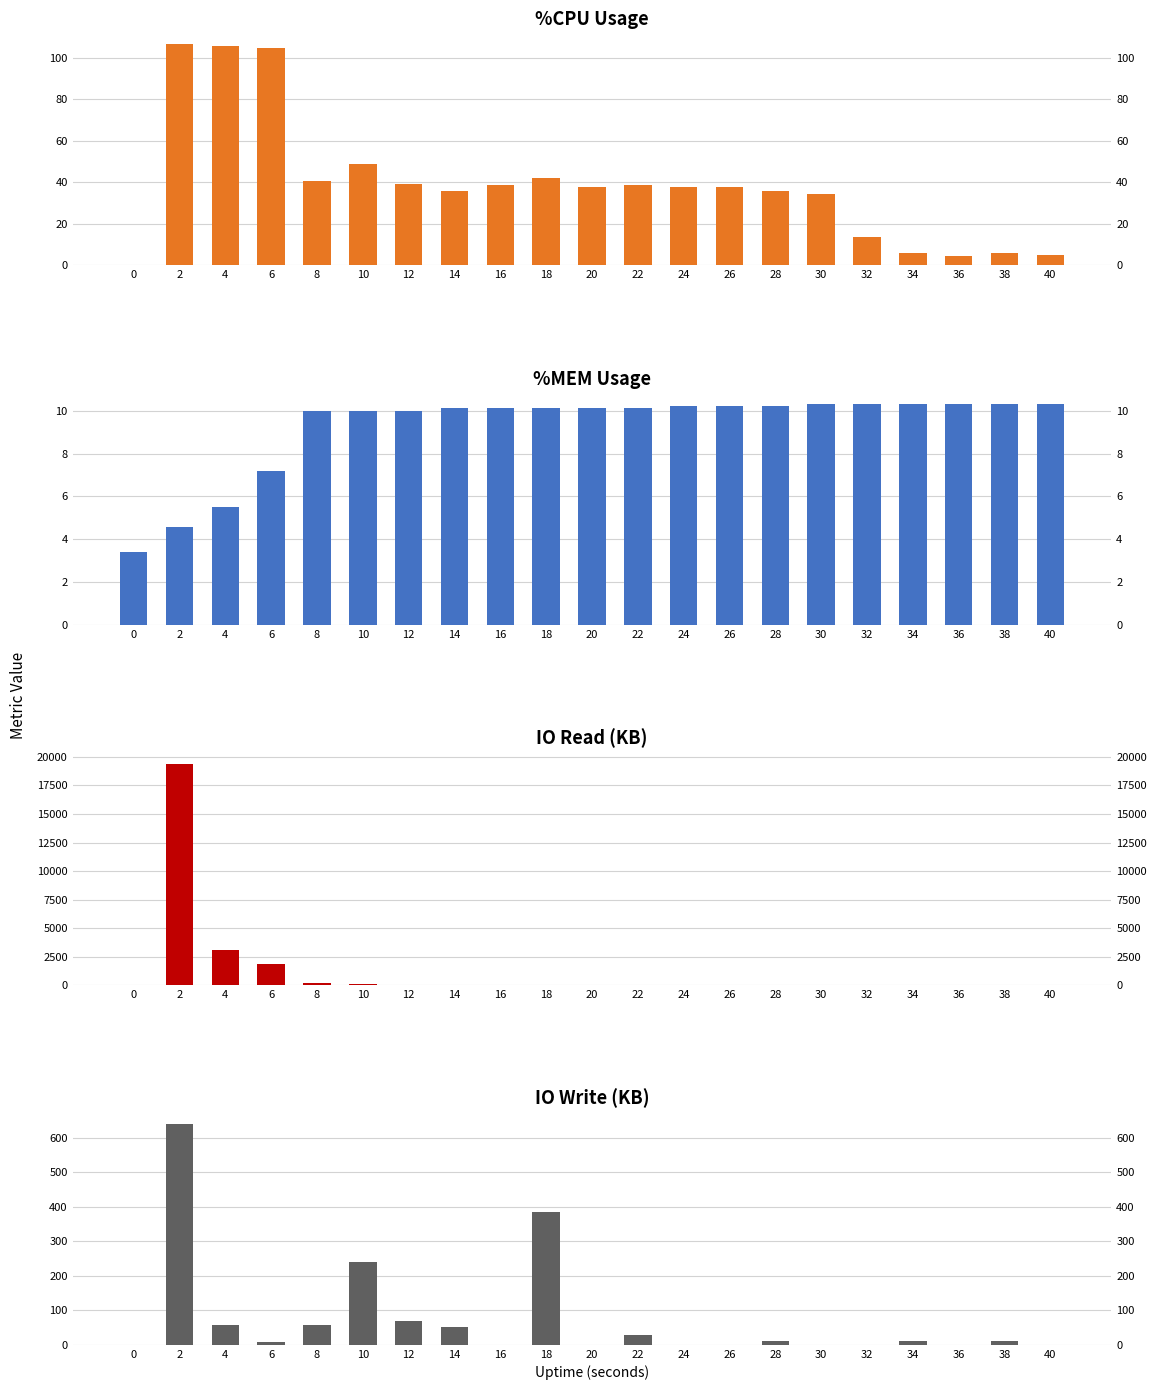

Reading left to right, extract all data points from this chart.

%CPU: 0=0.0	2=106.4	4=105.6	6=104.8	8=40.8	10=48.8	12=39.2	14=36.0	16=38.8	18=42.0	20=38.0	22=38.8	24=38.0	26=37.6	28=35.6	30=34.4	32=13.6	34=6.0	36=4.4	38=6.0	40=5.2
%MEM: 0=3.4	2=4.6	4=5.5	6=7.2	8=10.0	10=10.0	12=10.0	14=10.1	16=10.1	18=10.1	20=10.1	22=10.1	24=10.2	26=10.2	28=10.2	30=10.3	32=10.3	34=10.3	36=10.3	38=10.3	40=10.3
io.read.KB: 0=0.0	2=19388.0	4=3108.0	6=1888.0	8=180.0	10=132.0	12=0.0	14=0.0	16=0.0	18=12.0	20=0.0	22=0.0	24=0.0	26=0.0	28=0.0	30=0.0	32=0.0	34=0.0	36=0.0	38=0.0	40=0.0
io.write.KB: 0=0.0	2=640.0	4=56.0	6=8.0	8=56.0	10=240.0	12=68.0	14=52.0	16=0.0	18=384.0	20=0.0	22=28.0	24=0.0	26=0.0	28=12.0	30=0.0	32=0.0	34=12.0	36=0.0	38=12.0	40=0.0